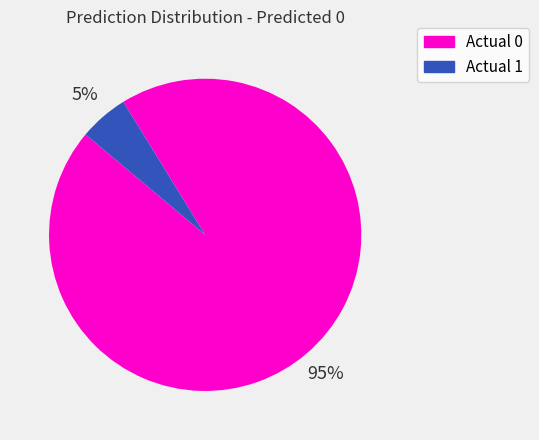

True or false: Actual 0 accounts for 99% of the total.

False